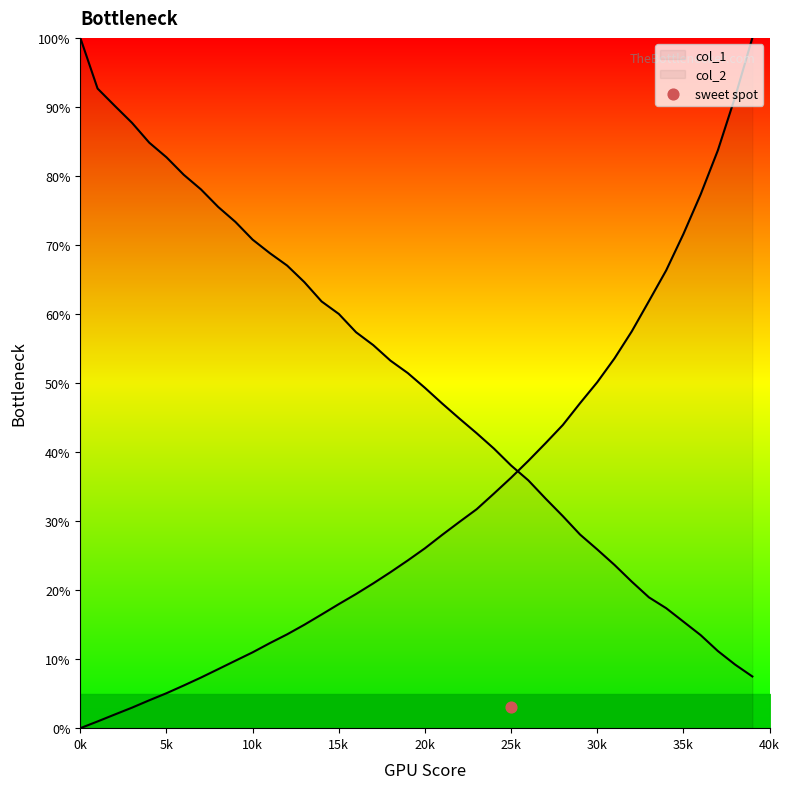

Which series reaches the maximum Y coordinate?

col_1